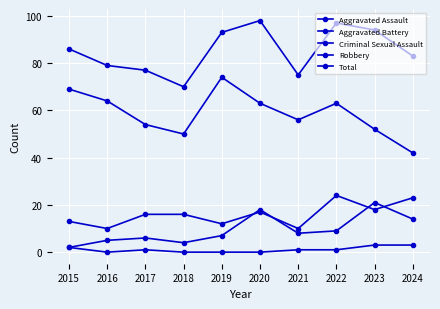

Which series has the largest total across all categories?

Total